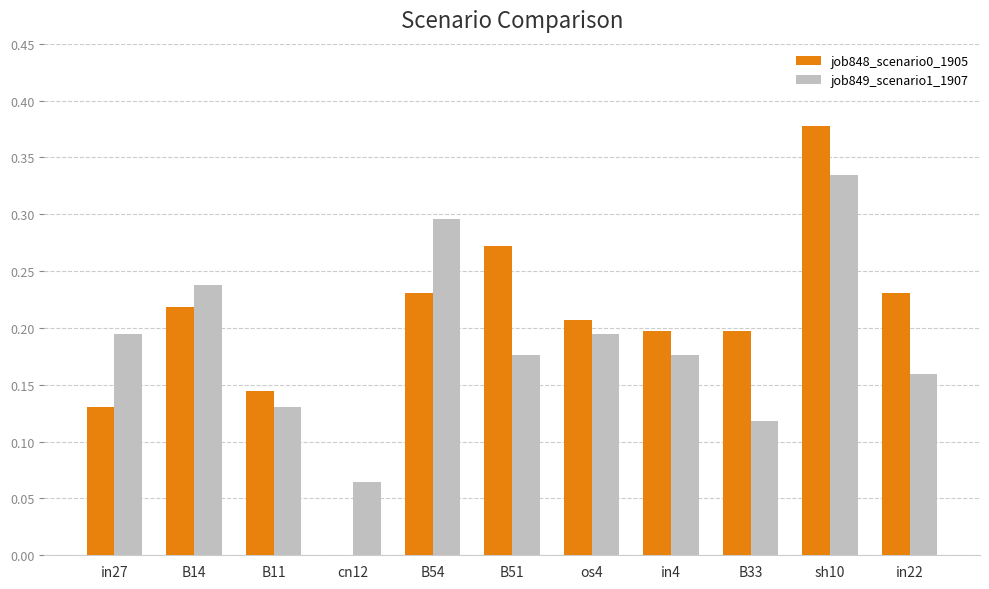

At which label does job848_scenario0_1905 reach its peak?

sh10